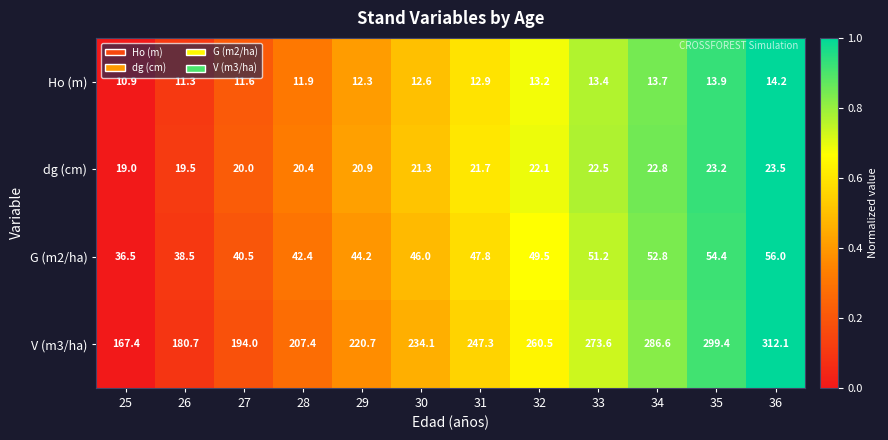

What is the sum of all G (m2/ha) values?

559.8